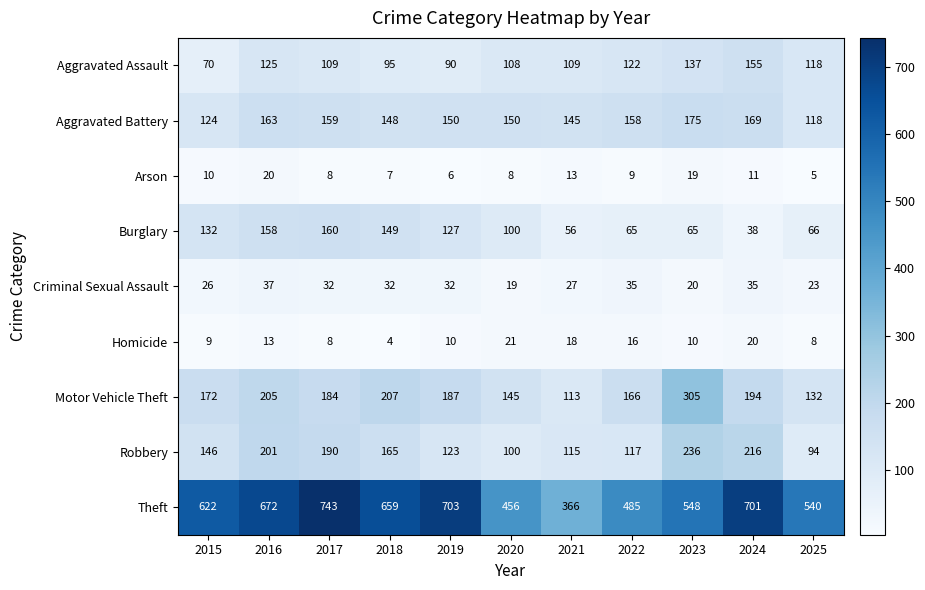

At which category is the sum across all series the highest?

2016